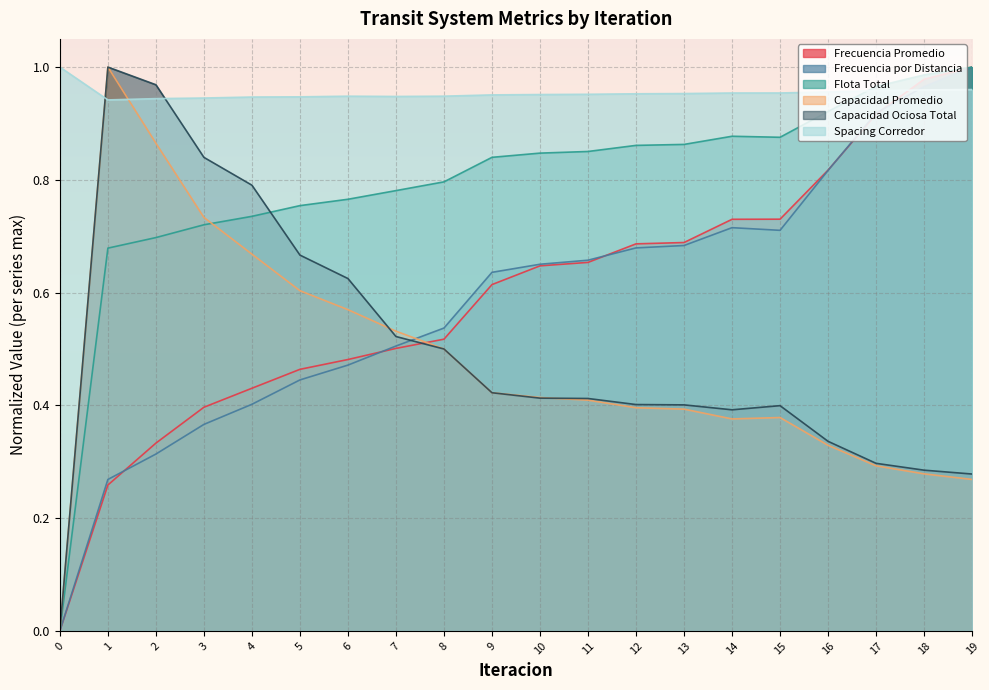

Which series has the largest range (max minus min)?

Frecuencia Promedio